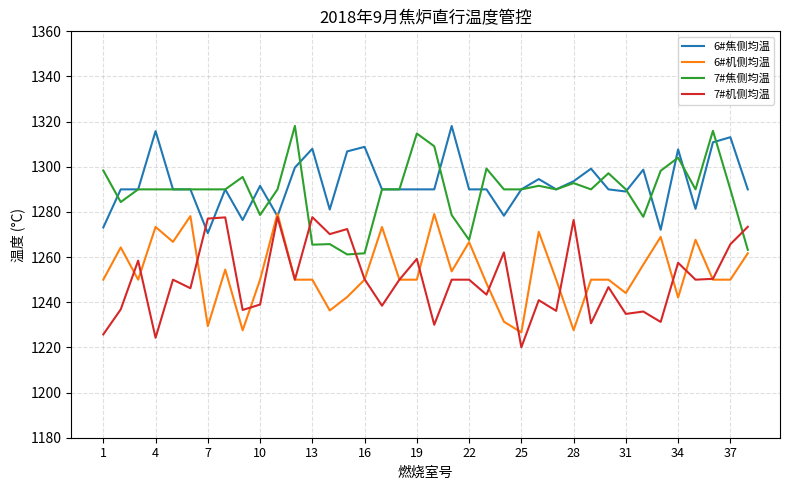

What is the minimum value shown in the chart?

1220.0